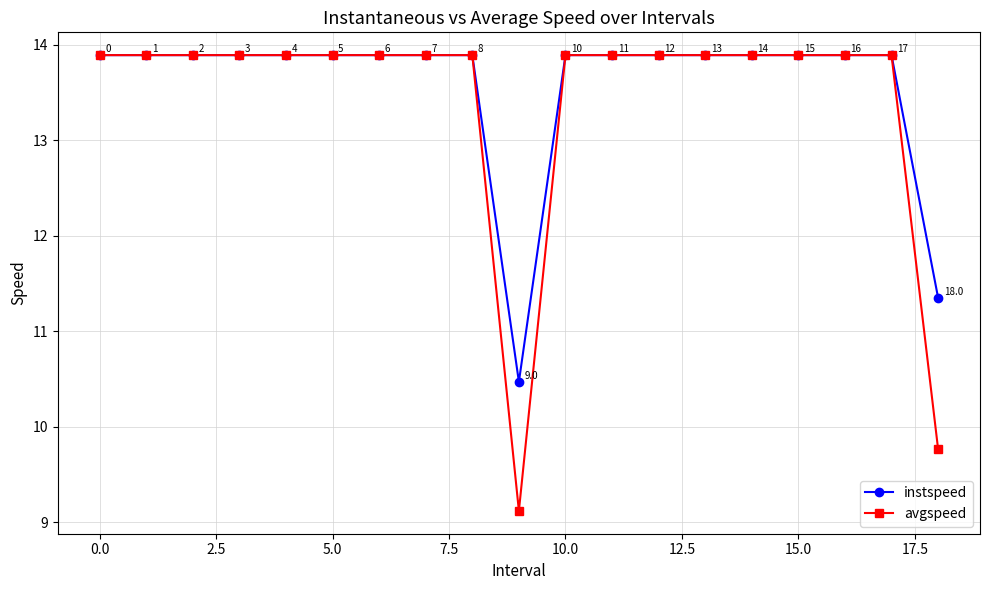

Reading left to right, list all the values displayed in this chart.

instspeed: 13.9	13.9	13.9	13.9	13.9	13.9	13.9	13.9	13.9	10.5	13.9	13.9	13.9	13.9	13.9	13.9	13.9	13.9	11.4
avgspeed: 13.9	13.9	13.9	13.9	13.9	13.9	13.9	13.9	13.9	9.1	13.9	13.9	13.9	13.9	13.9	13.9	13.9	13.9	9.8